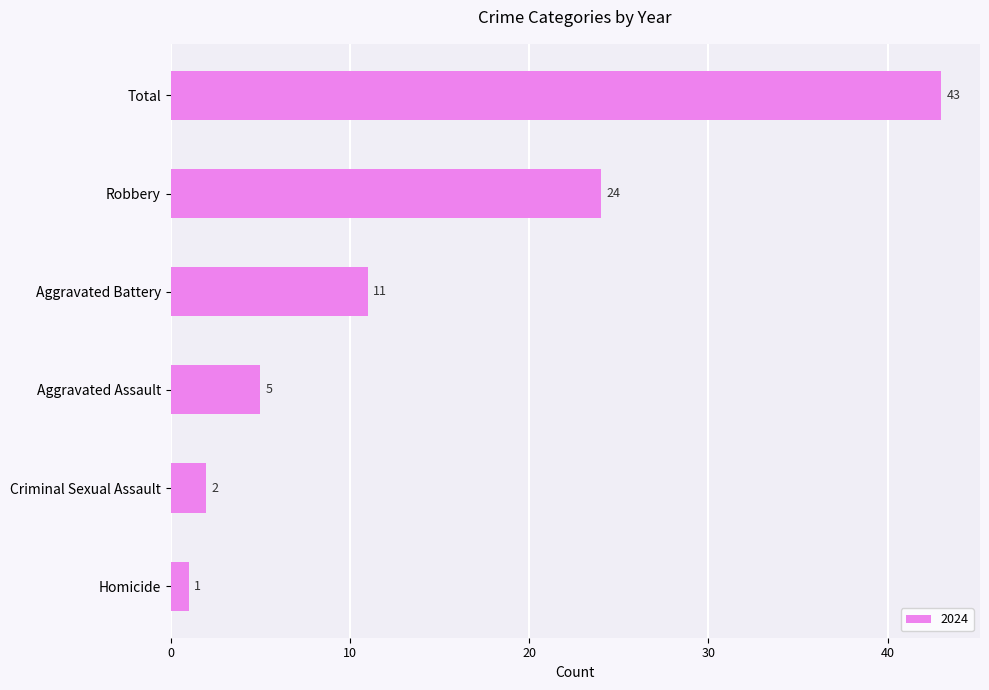

How many distinct data groups are displayed?

1